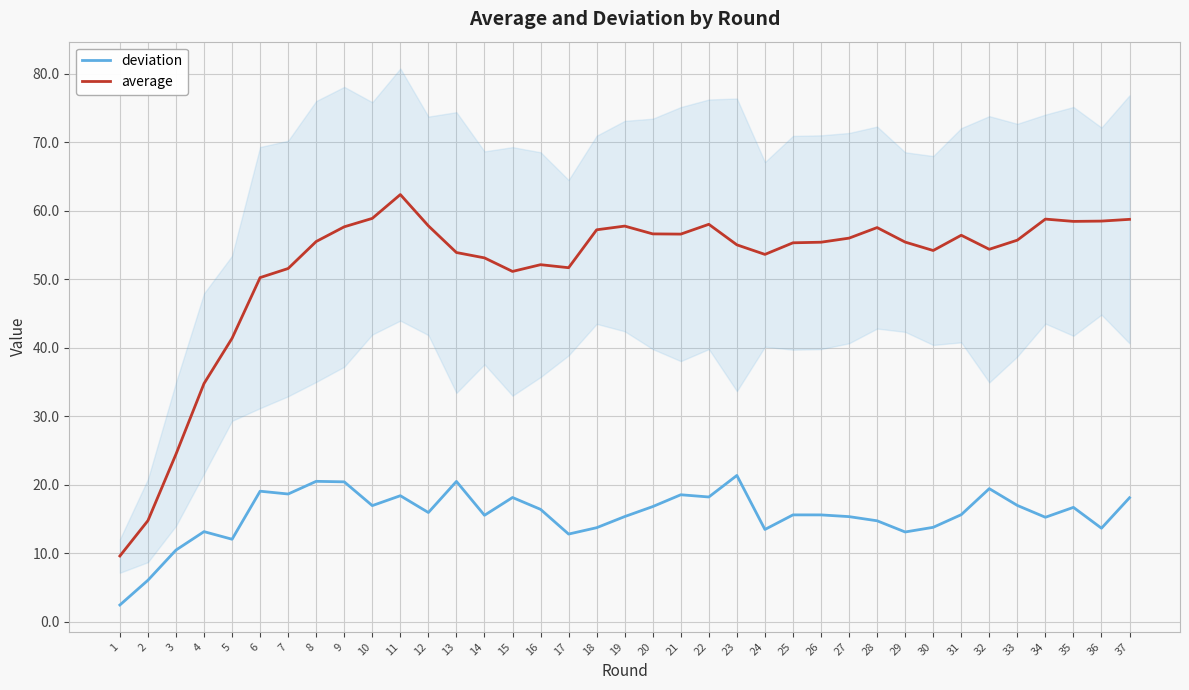

What is the greatest value displayed?

62.4